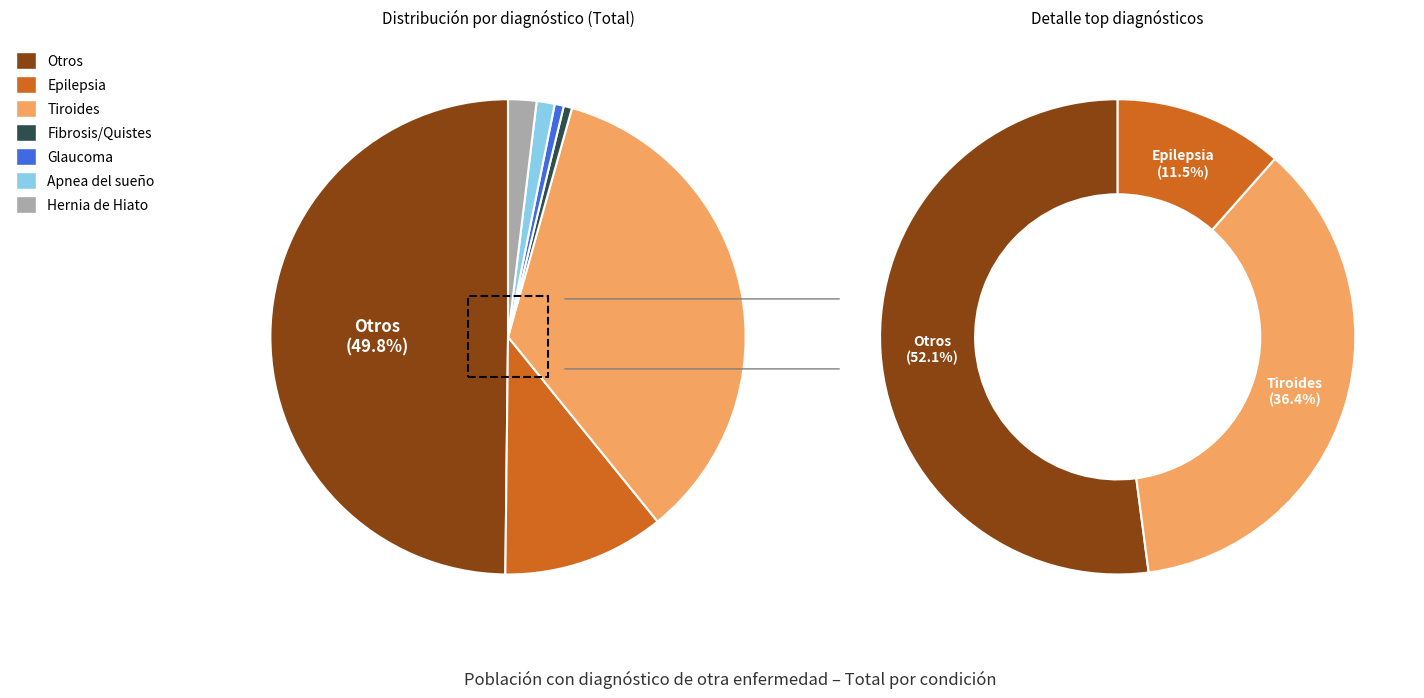

Is it true that Epilepsia is 11% of the pie?

True